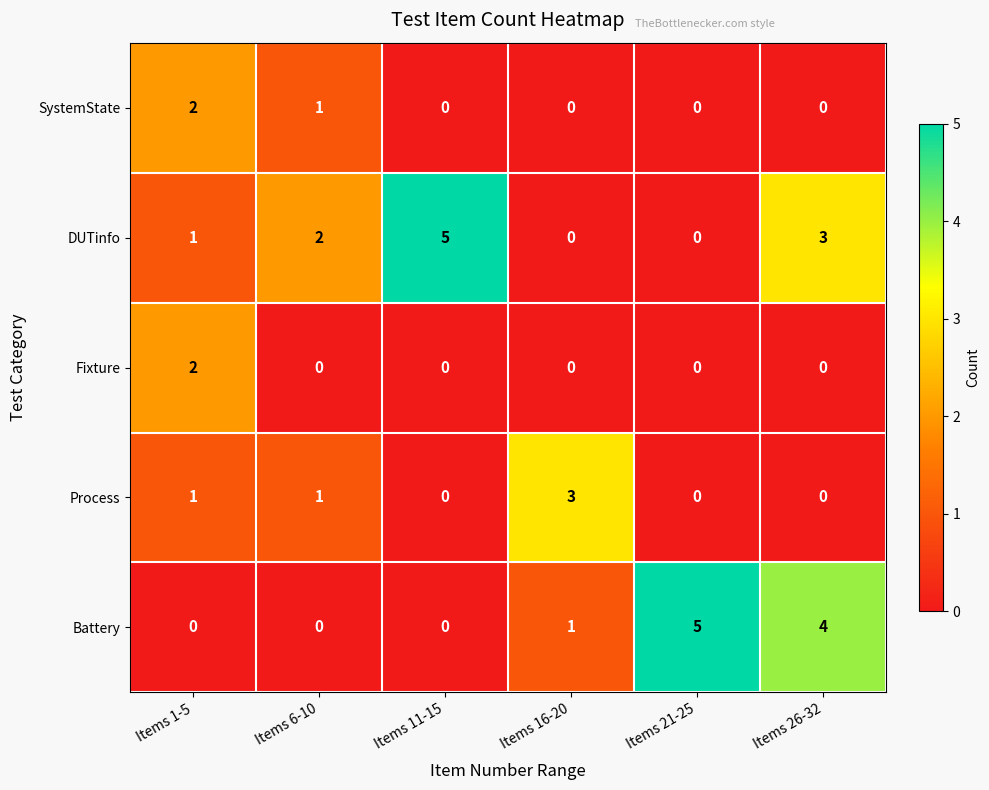

What is the sum of all DUTinfo values?

11